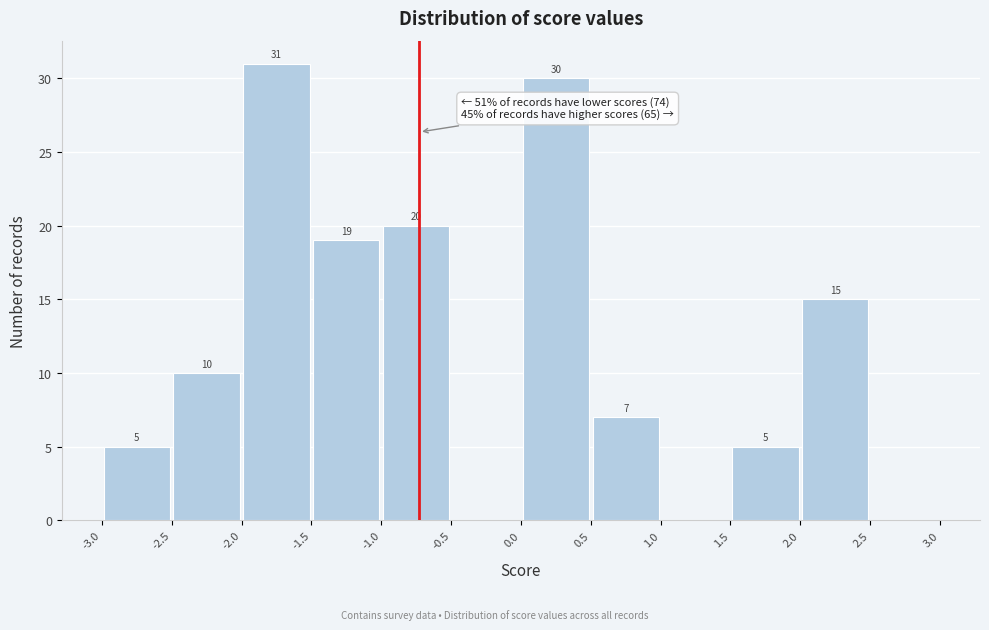

Over which range of the x-axis is the bar tallest?

-2.0 to -1.5